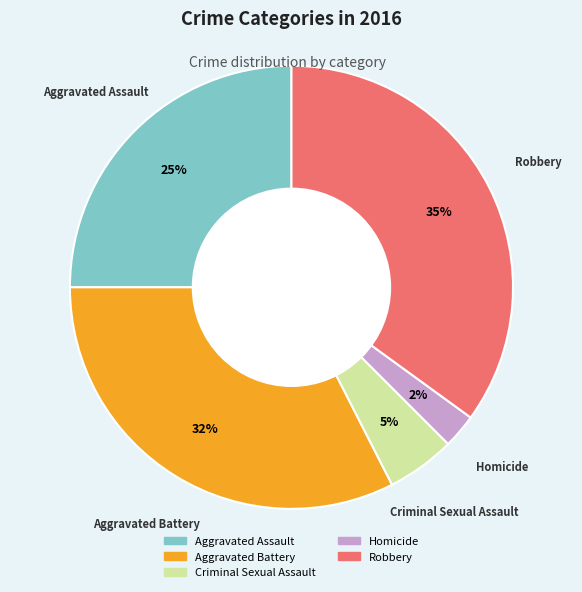

How many segments does this pie chart have?

5